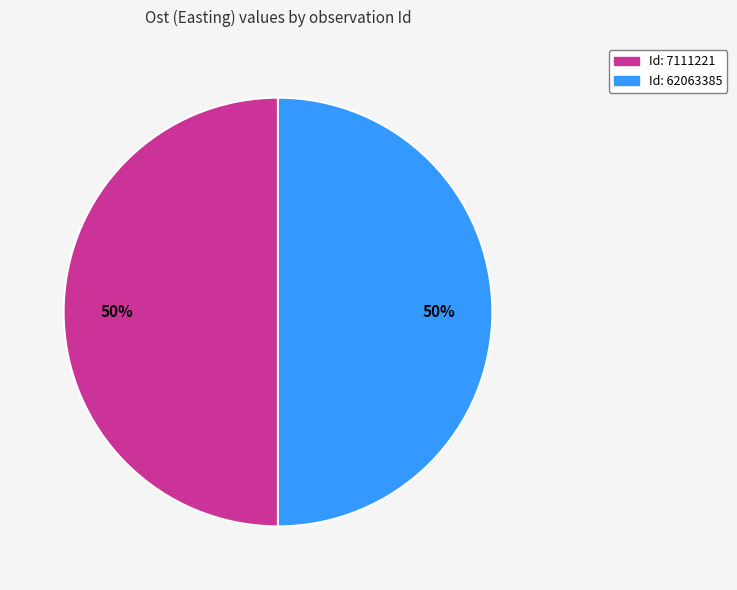

To the nearest percent, what portion does Id: 62063385 represent?

50%